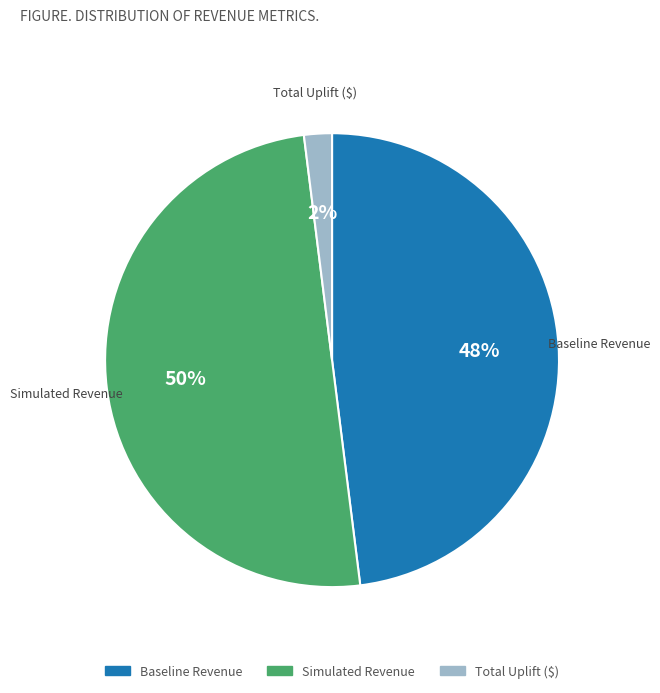

To the nearest percent, what is the combined percentage of Simulated Revenue and Baseline Revenue?

98%